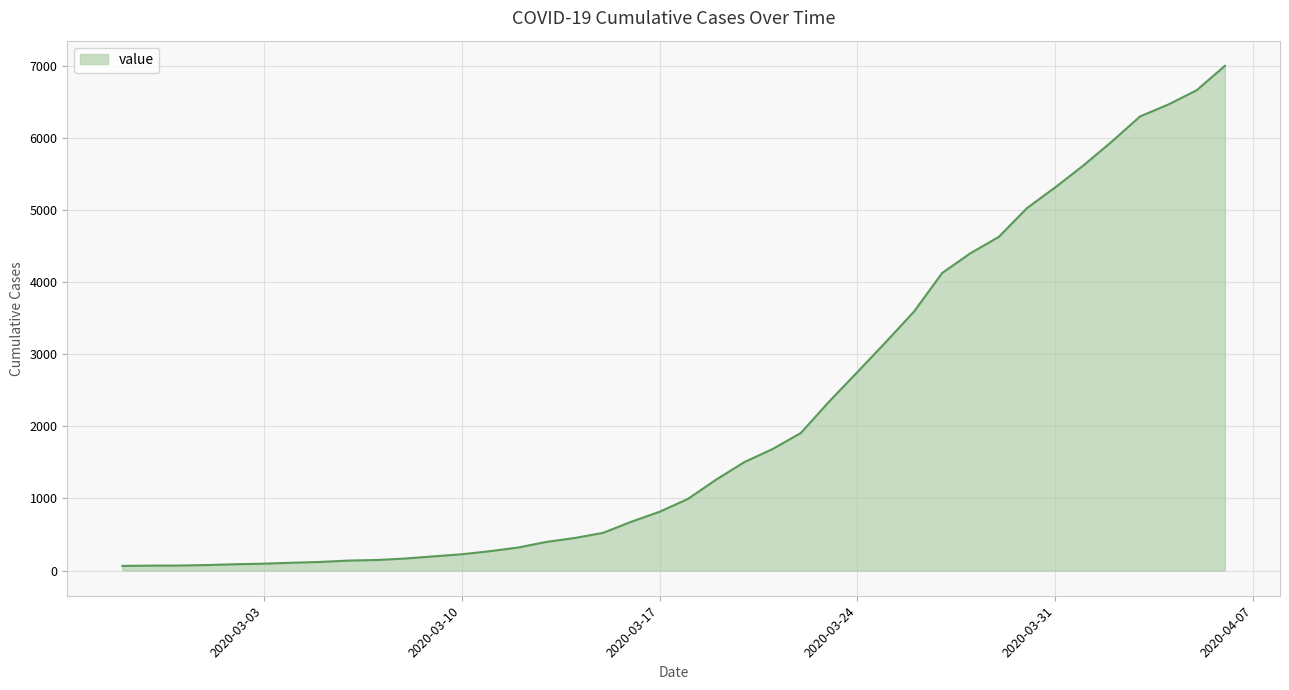

What is the greatest value displayed?

7001